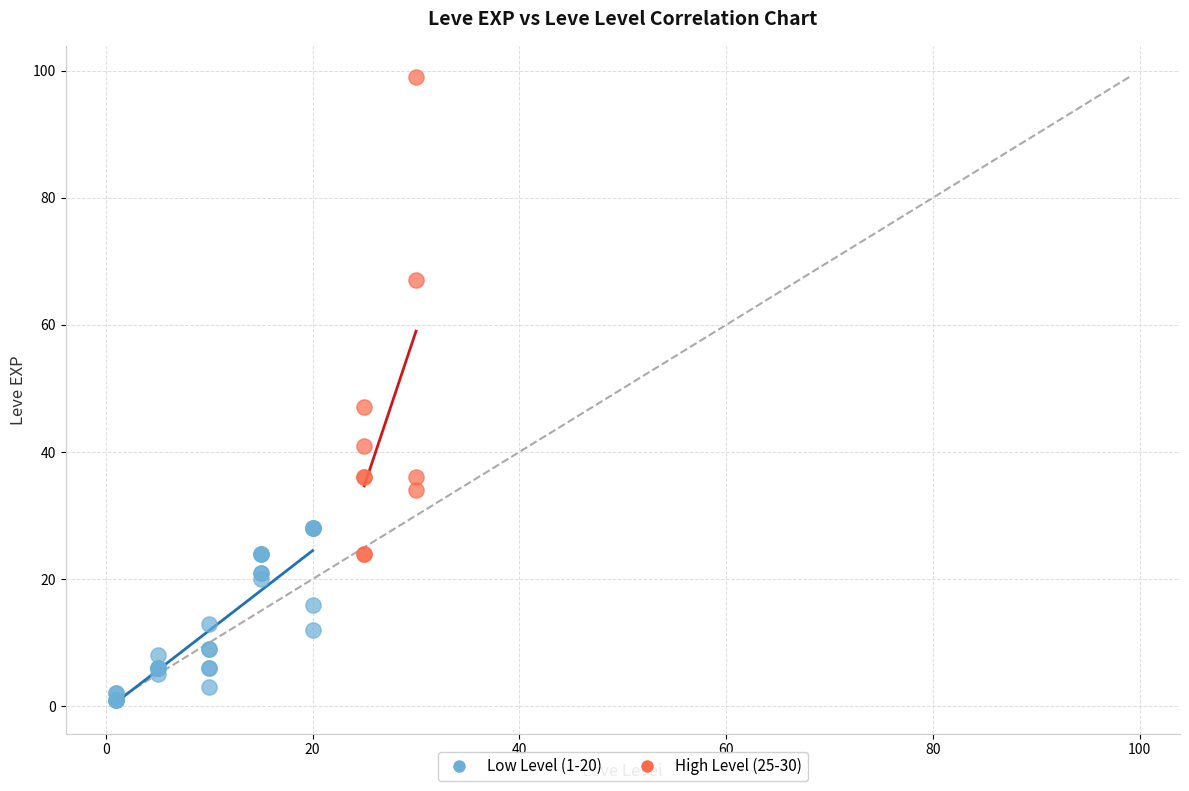

What are all the series names shown in the legend?

Low Level (1-20), High Level (25-30)